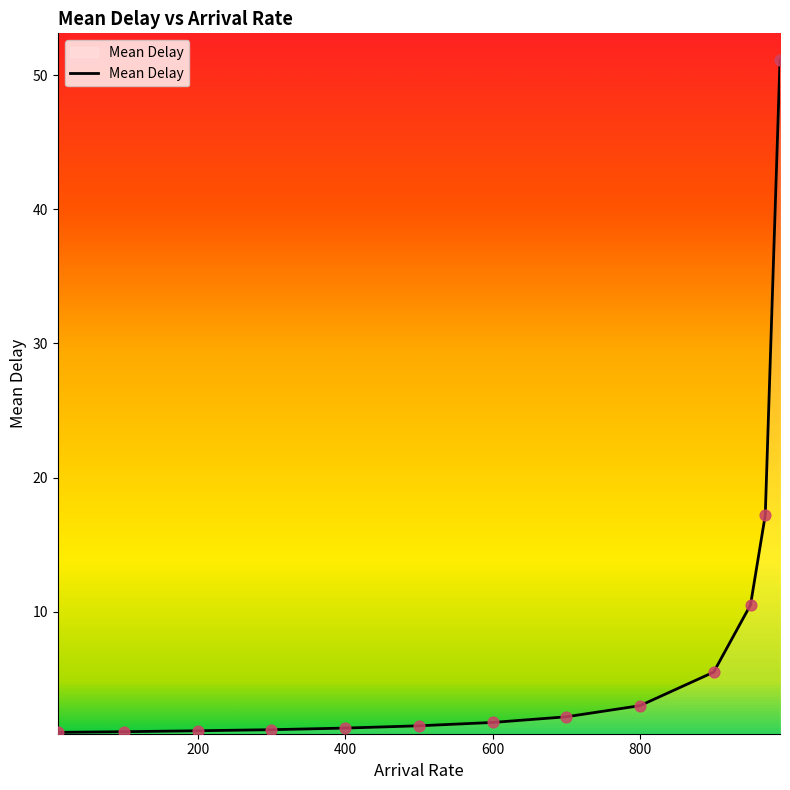

What is the greatest value displayed?

51.1